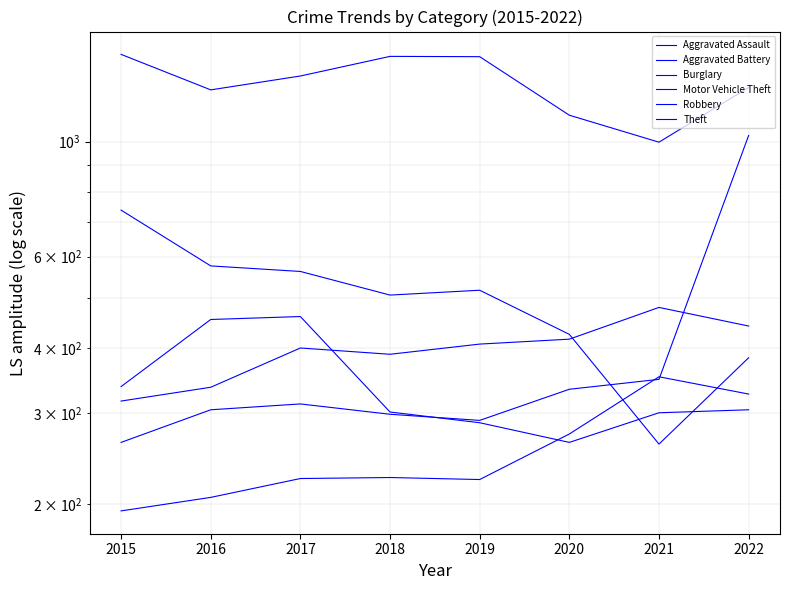

At which label is Aggravated Battery closest to 397?

2017